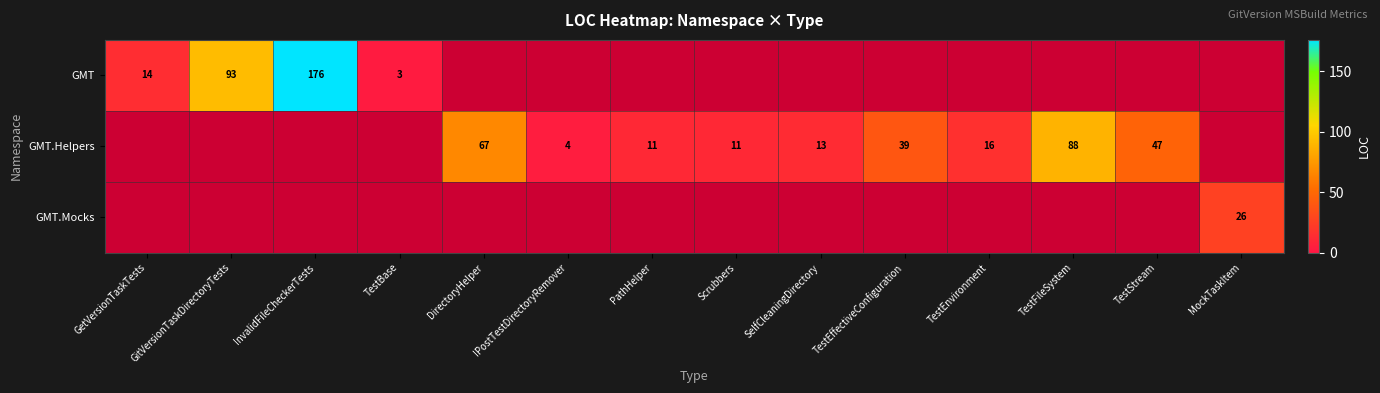

The GMT.Helpers series shows 67 at DirectoryHelper. True or false?

True